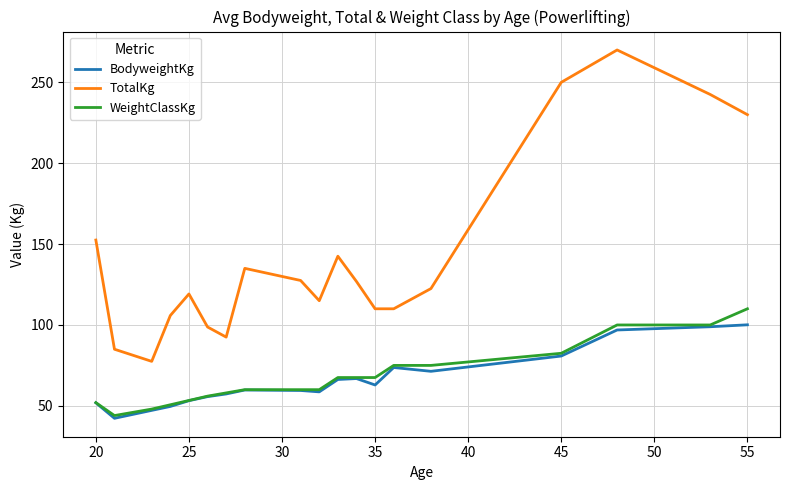

What are all the series names shown in the legend?

BodyweightKg, TotalKg, WeightClassKg